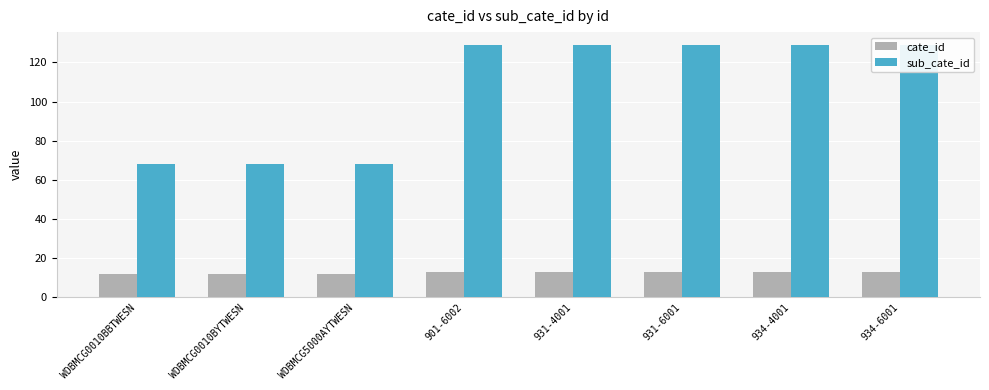

At which label does cate_id reach its minimum?

WDBMCG0010BBTWESN